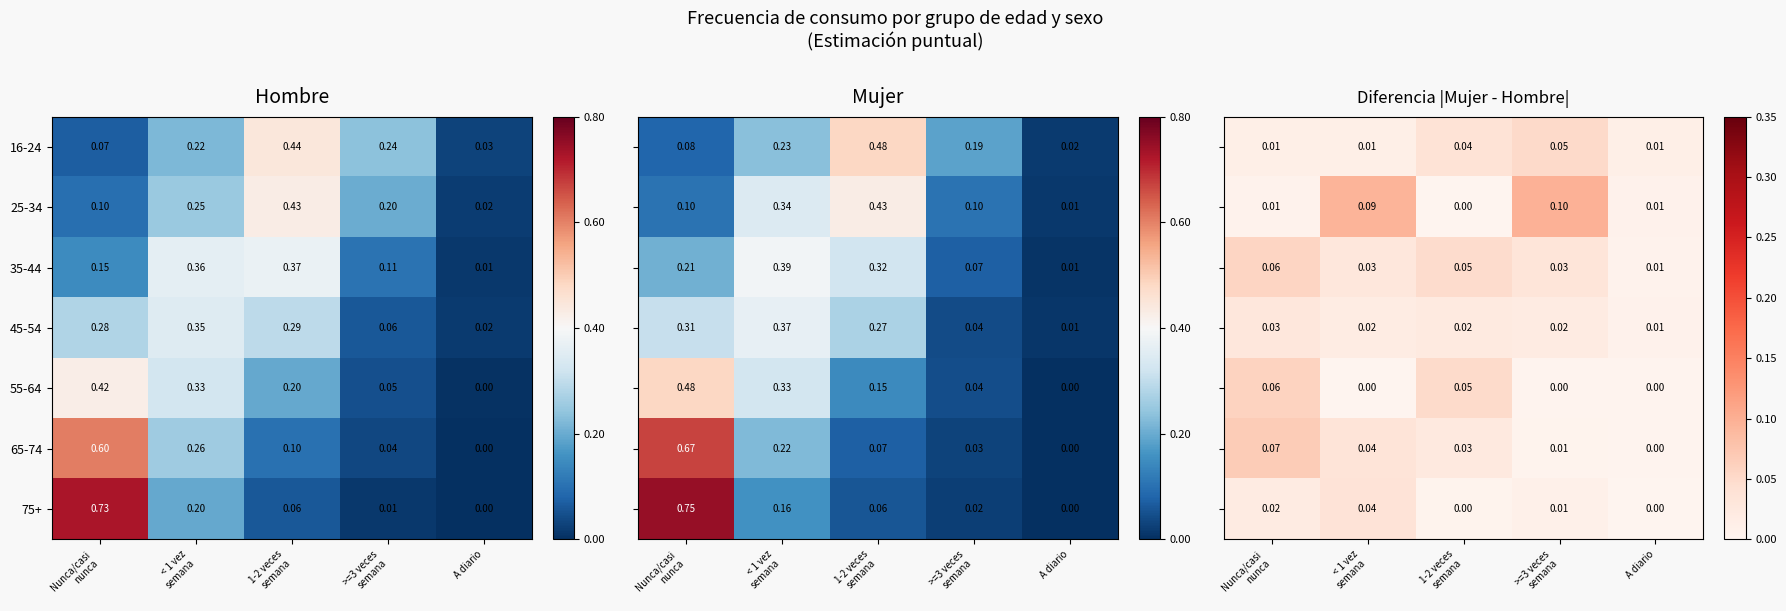

At how many categories does at least one series exceed 0?

5